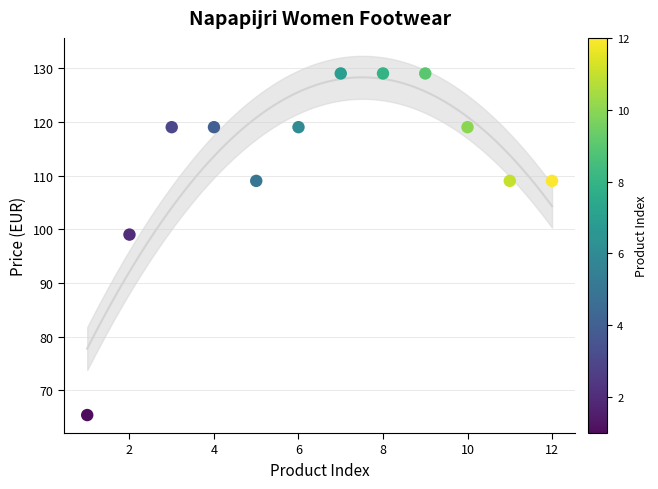

What Y value in the scatter plot is closest to 97?

99.0